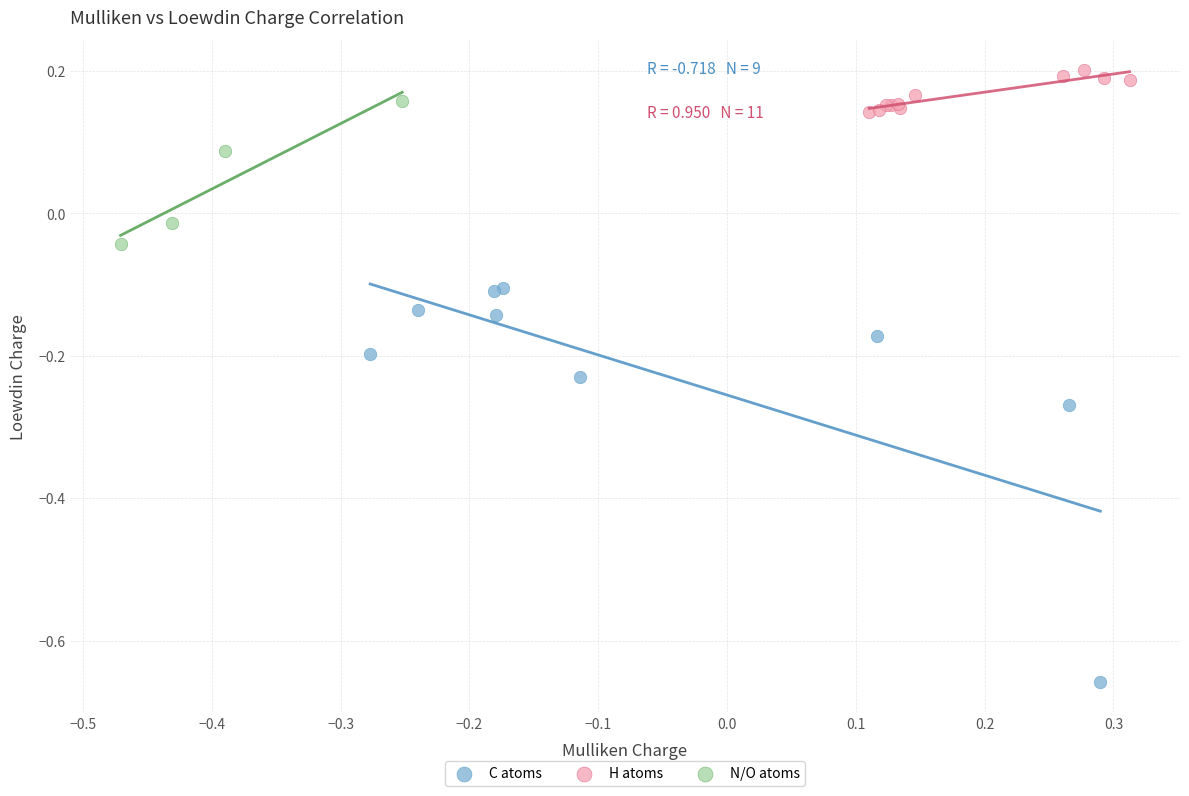

Which series has the widest spread of Y values?

C atoms